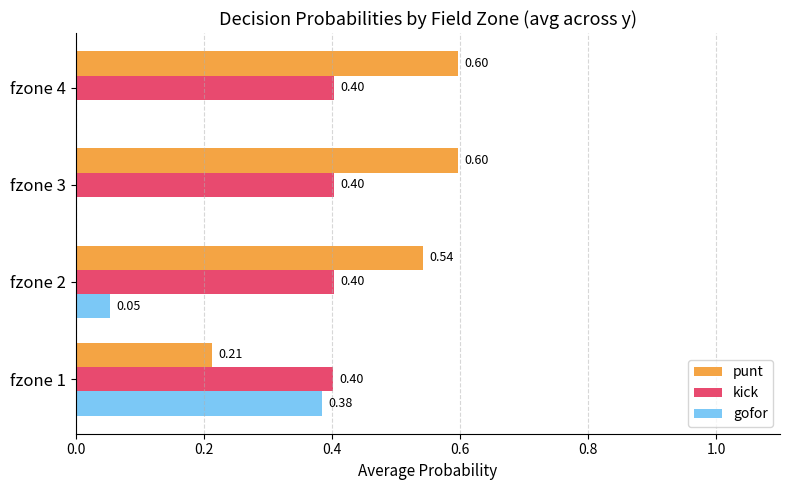

Which series has the largest total across all categories?

punt